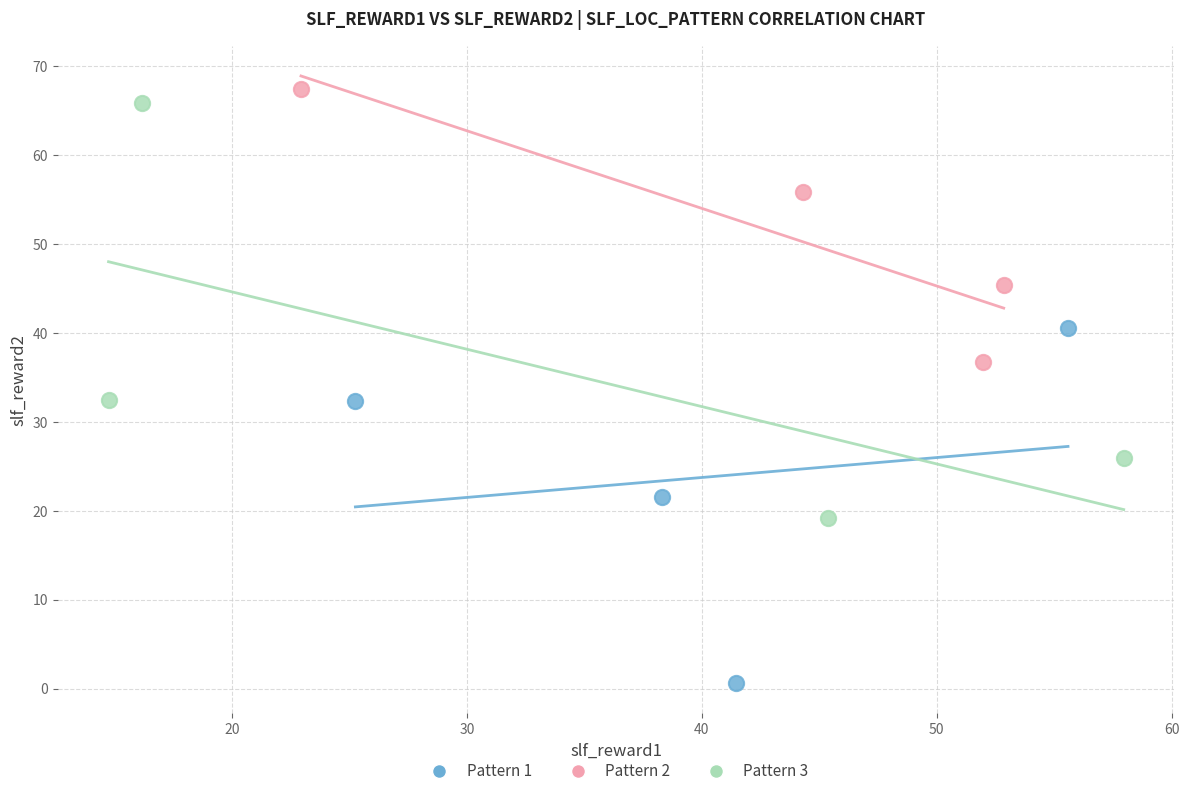

Which series contains the lowest Y value?

Pattern 1